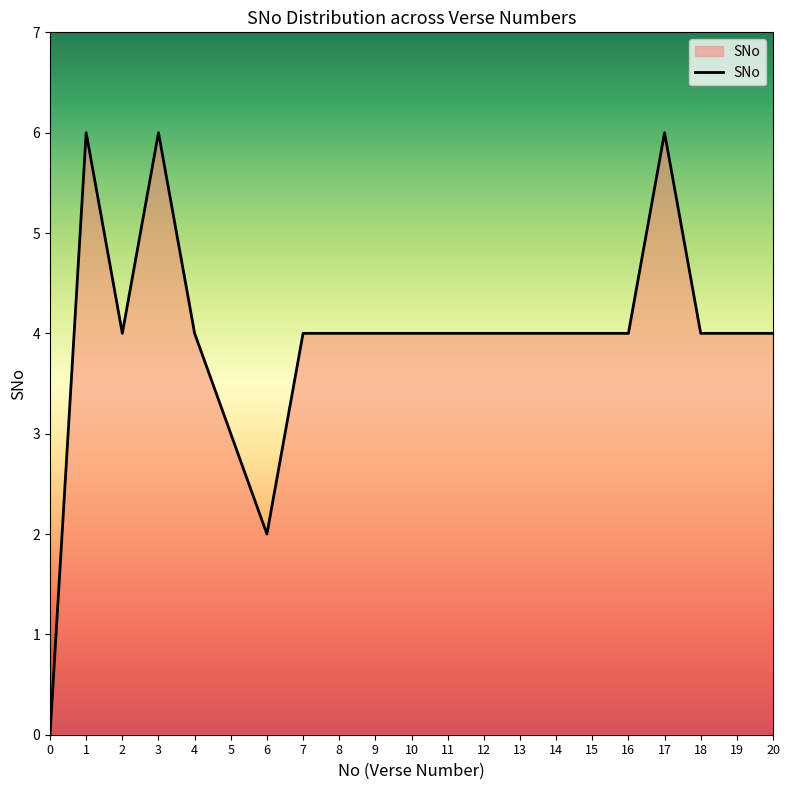

How many lines are shown in the chart?

1